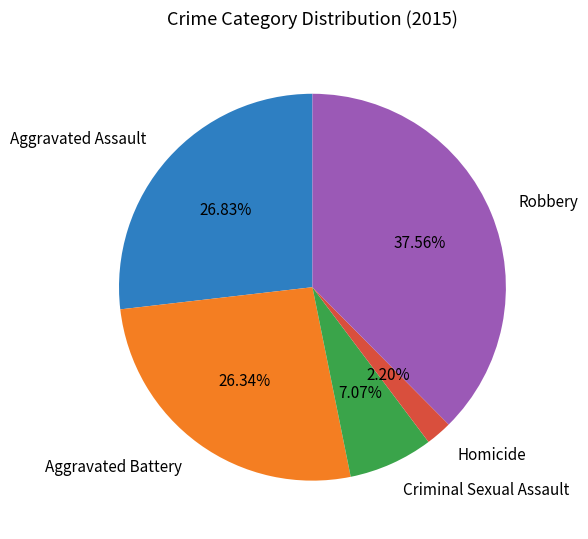

Is there any slice that represents more than half of the pie?

No